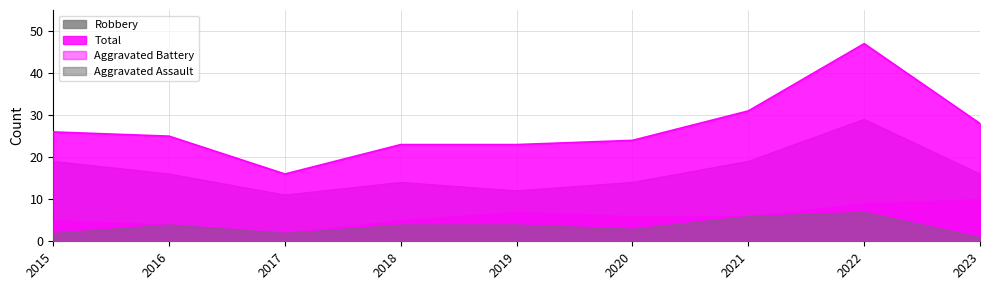

Is it true that Total equals 23 at 2019?

True